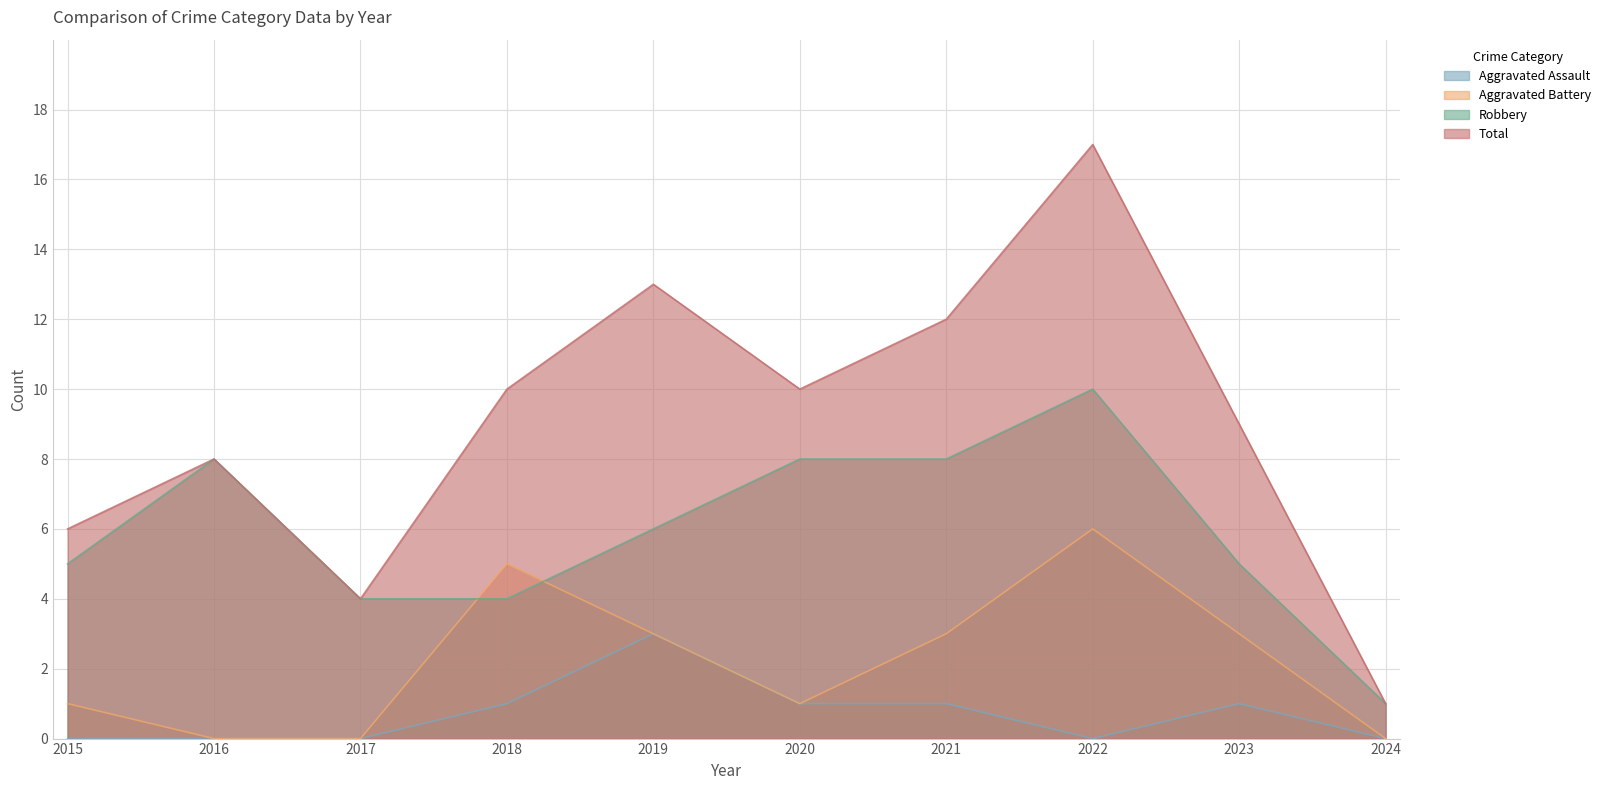

How many lines are shown in the chart?

4